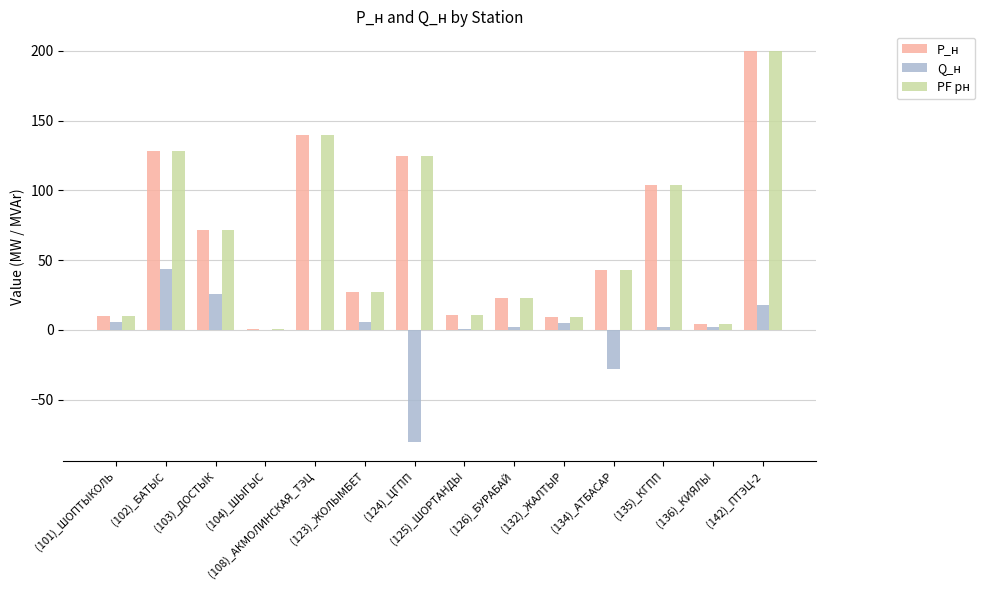

What is the maximum value shown in the chart?

200.0